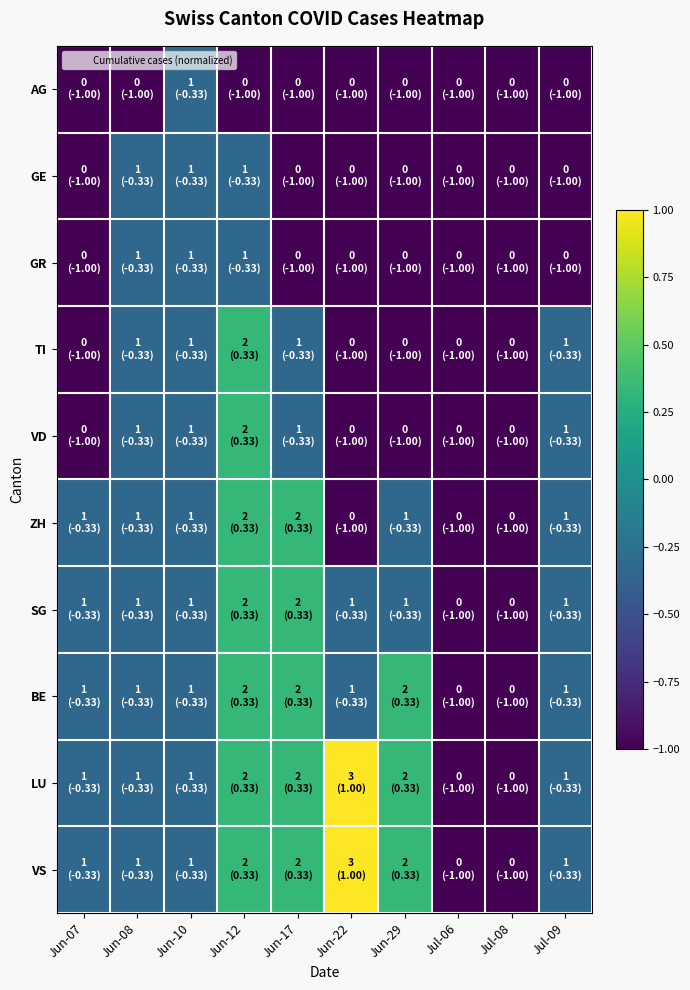

At how many categories does at least one series exceed 0?

4